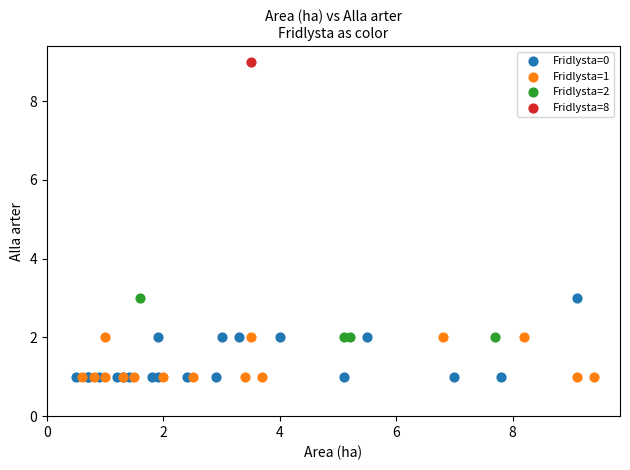

What are all the series names shown in the legend?

Fridlysta=0, Fridlysta=1, Fridlysta=2, Fridlysta=8